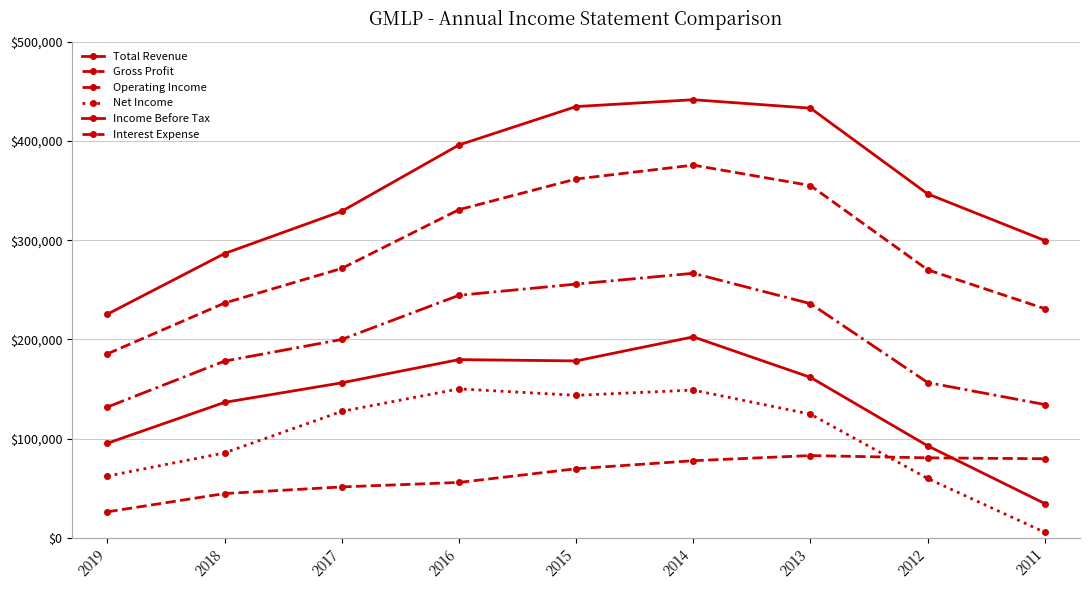

Which series has the largest total across all categories?

Total Revenue